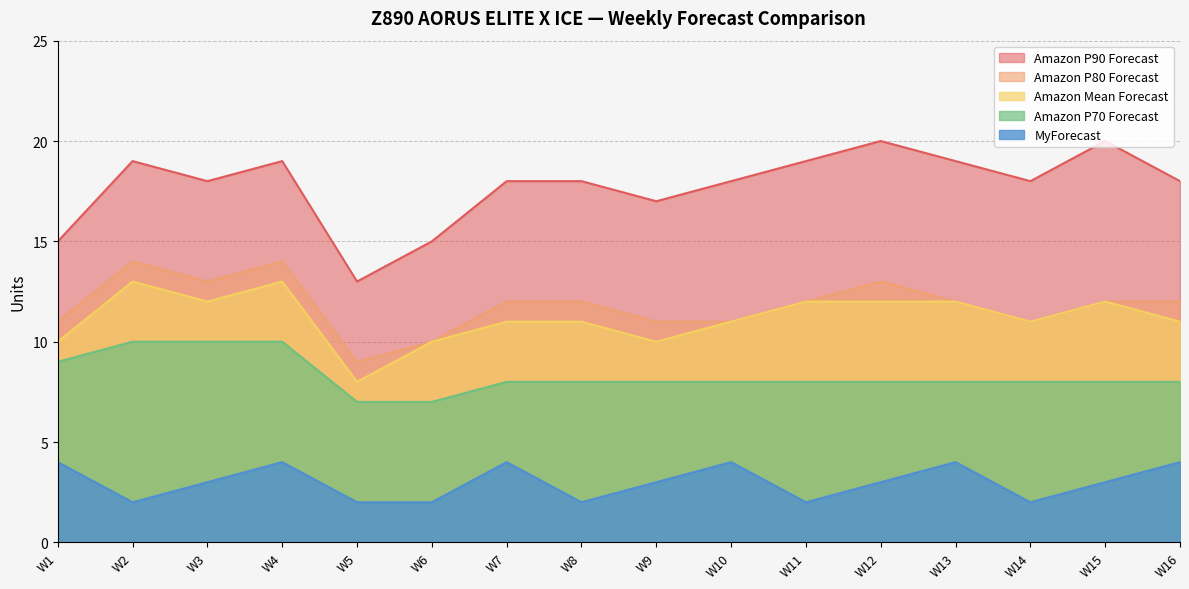

True or false: Amazon Mean Forecast has more than 1 interior local peaks.

True